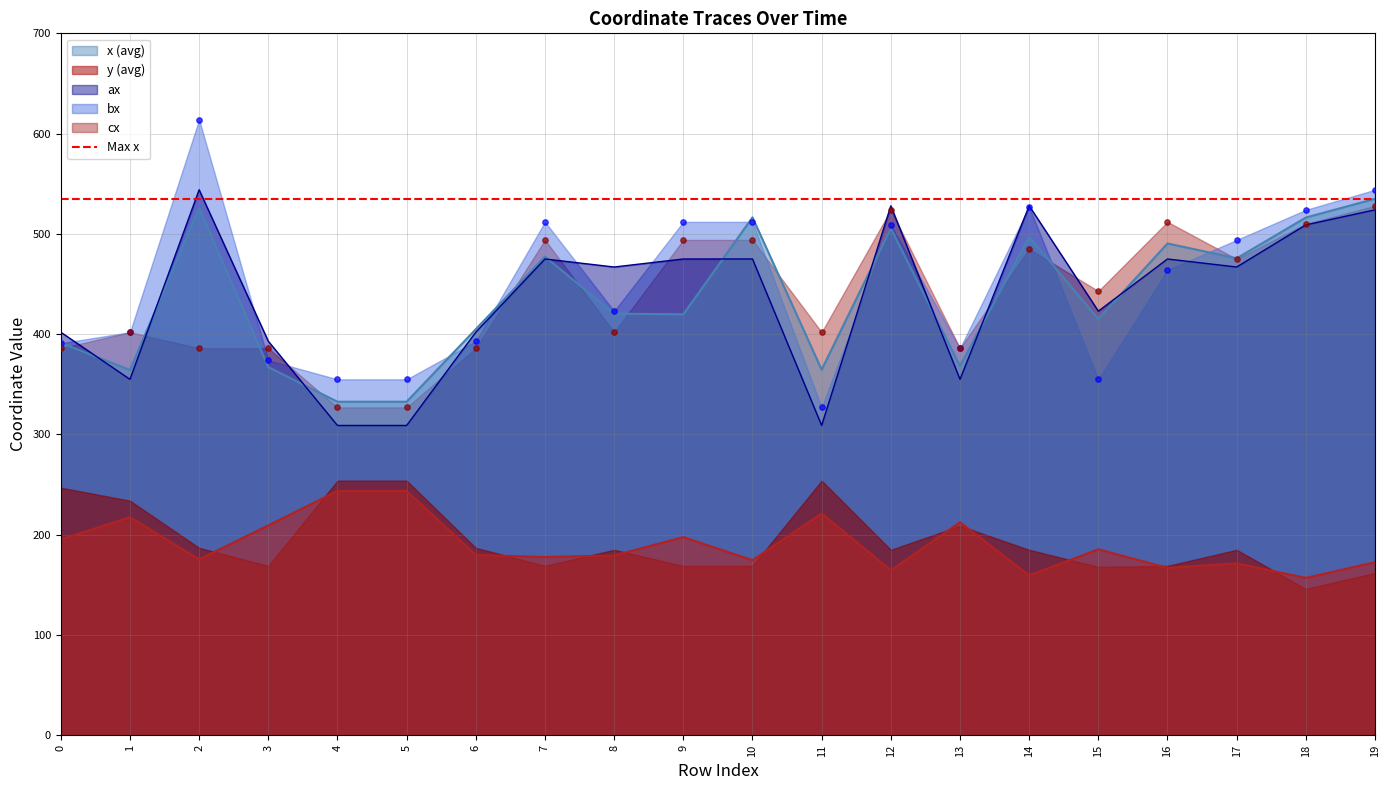

Which series reaches the maximum Y coordinate?

bx scatter